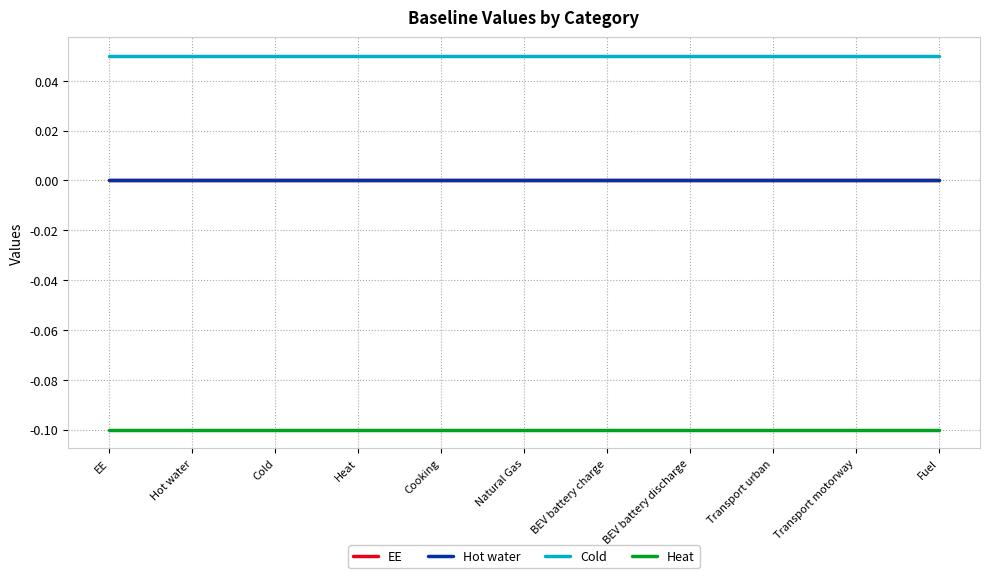

What is the approximate value of Cold at Fuel?

0.1